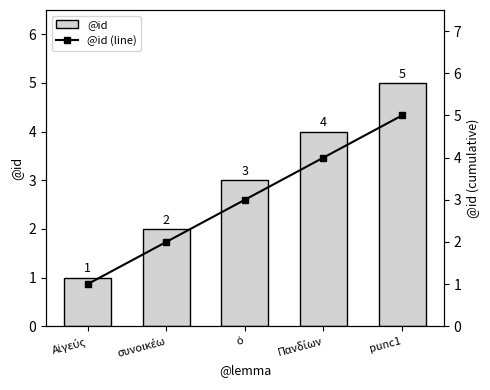

Rank the categories by @id (line) value from highest to lowest.

punc1, Πανδίων, ὁ, συνοικέω, Αἰγεύς